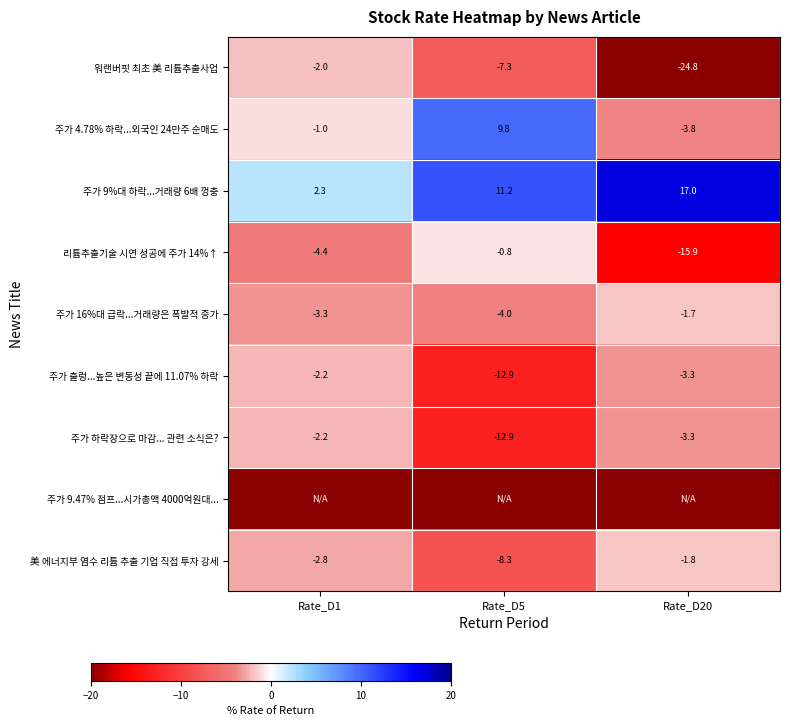

Rank the categories by 워랜버핏 최초 美 리튬추출사업 value from lowest to highest.

Rate_D20, Rate_D5, Rate_D1